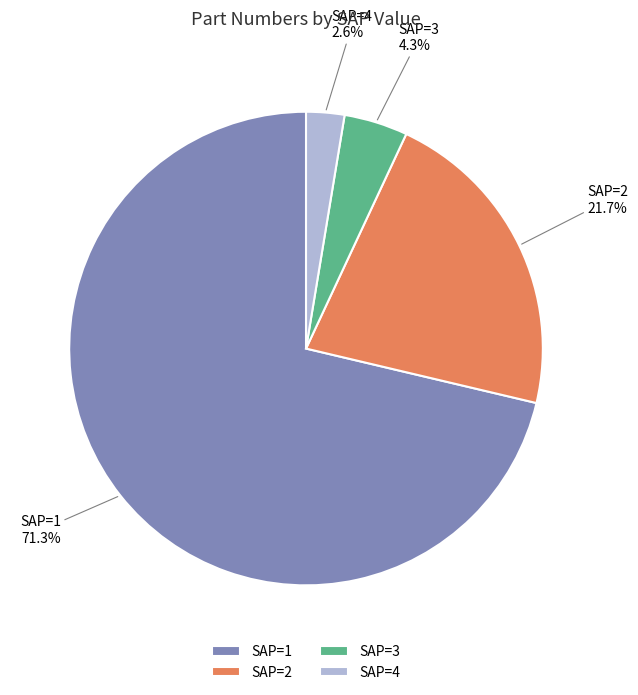

How many segments does this pie chart have?

4